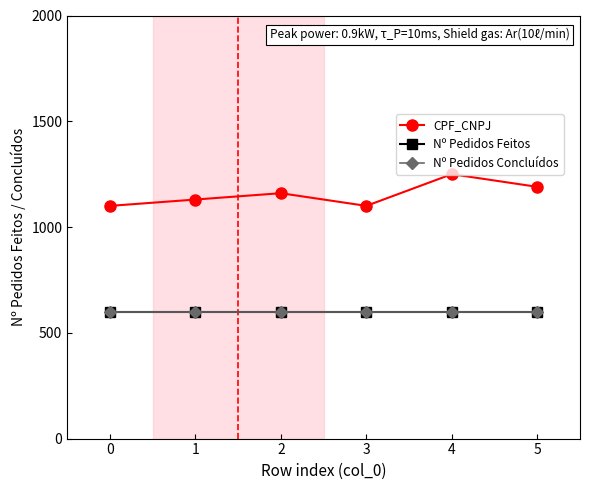

Does the chart have visible grid lines?

No